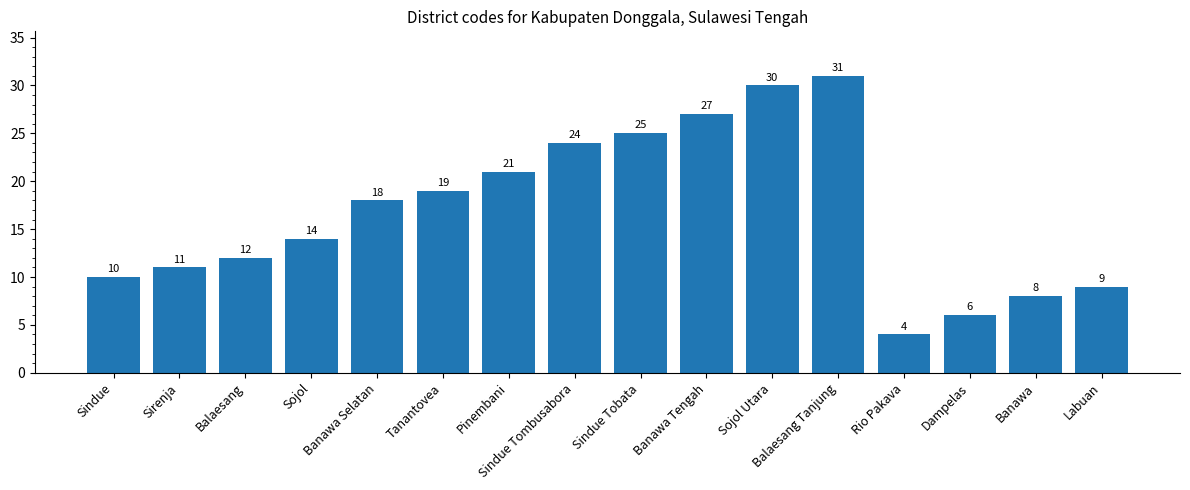

What is the change in value from Banawa Tengah to Banawa?

-19